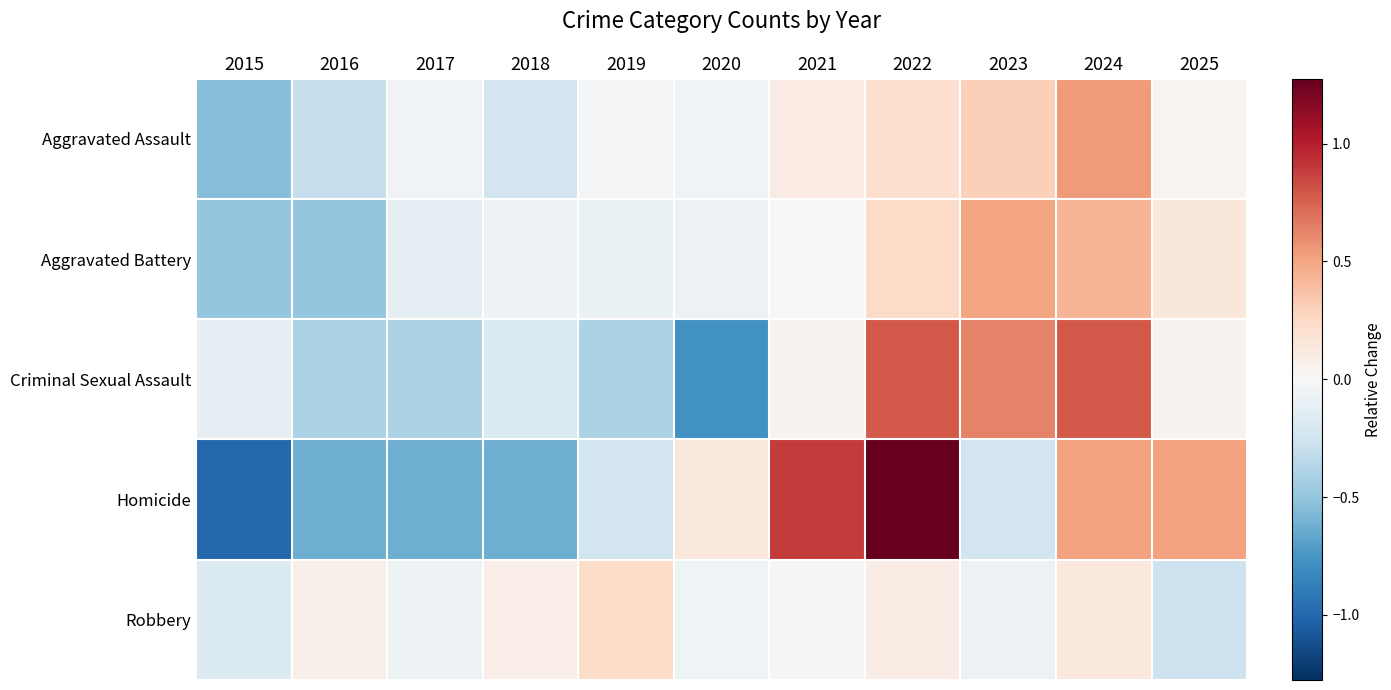

At which category is the sum across all series the highest?

2022